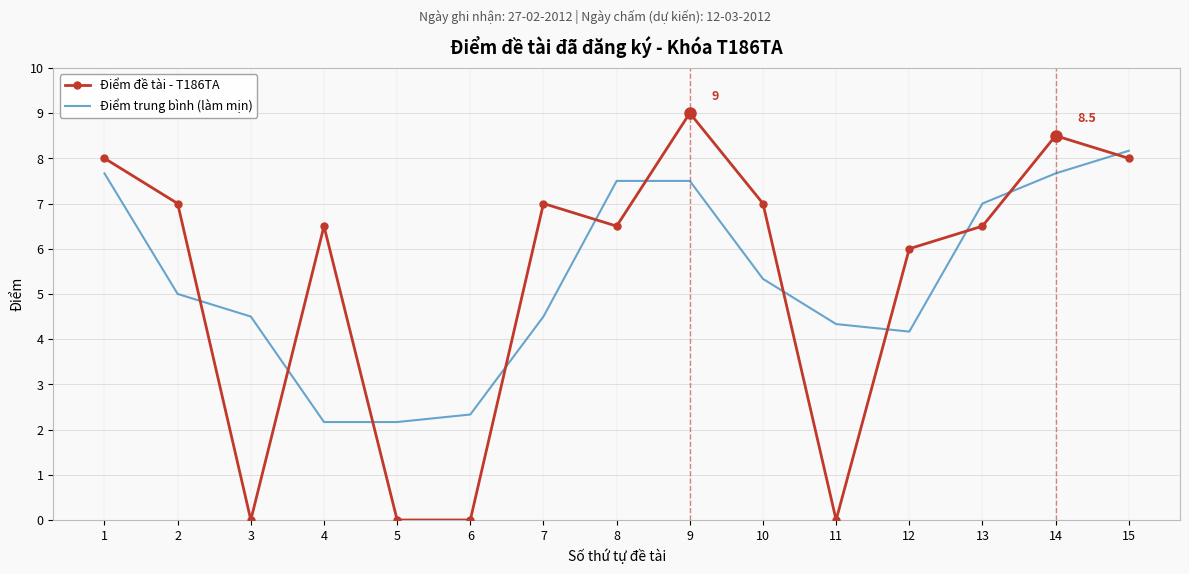

At how many categories does at least one series exceed 5?

11